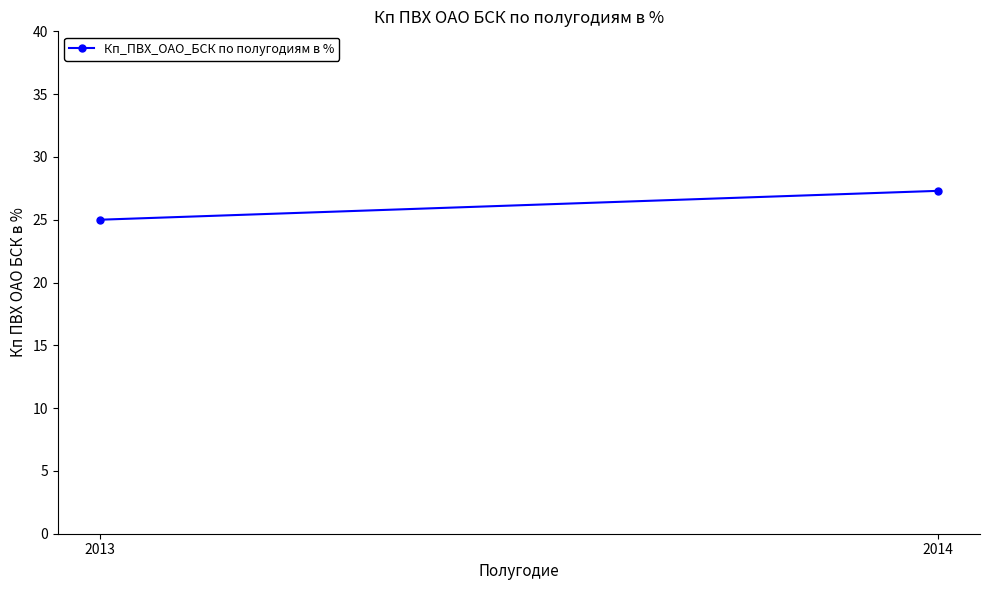

Reading left to right, extract all data points from this chart.

2013=25.0	2014=27.3